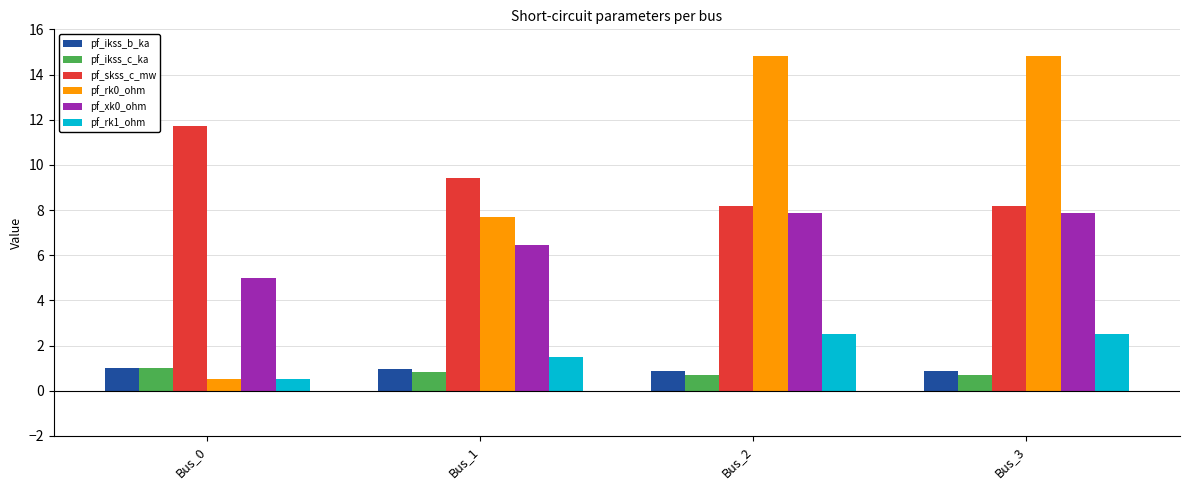

What is the value of the pf_rk1_ohm bar at the 2nd from the left?

1.5